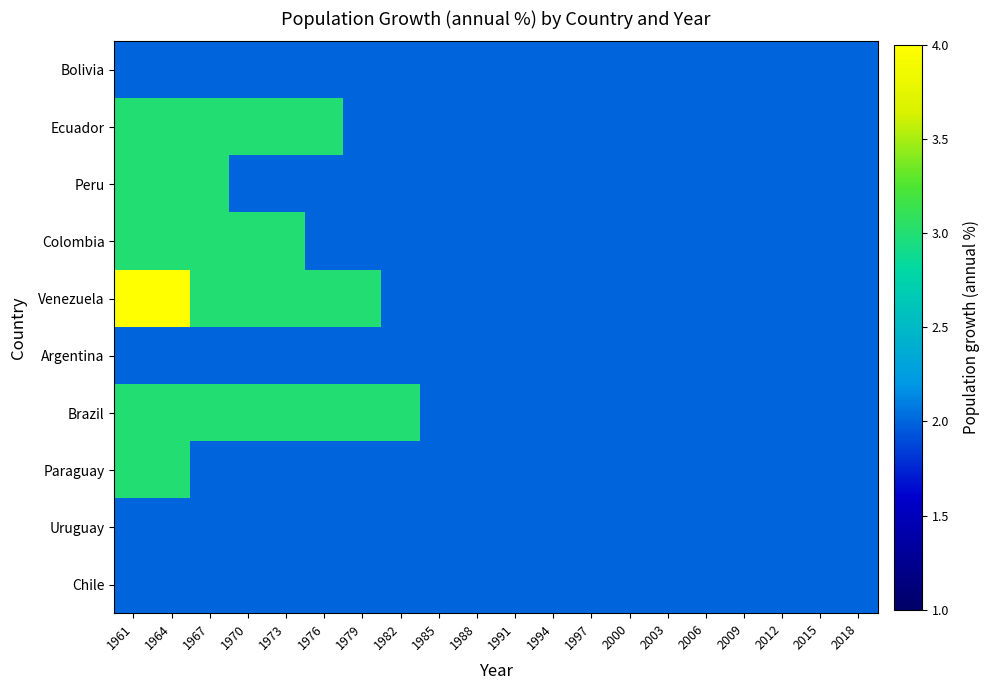

At how many categories does at least one series exceed 3?

2